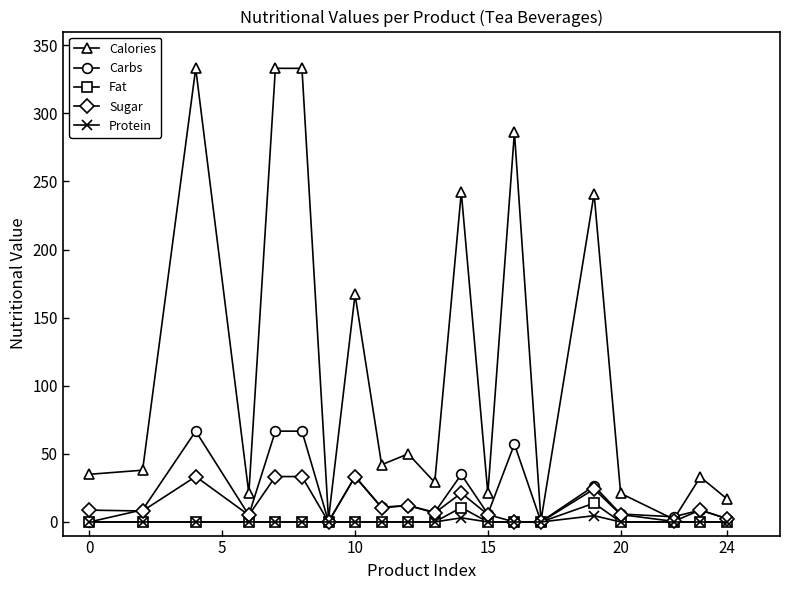

True or false: Sugar has more than 1 points higher than both neighbors.

True